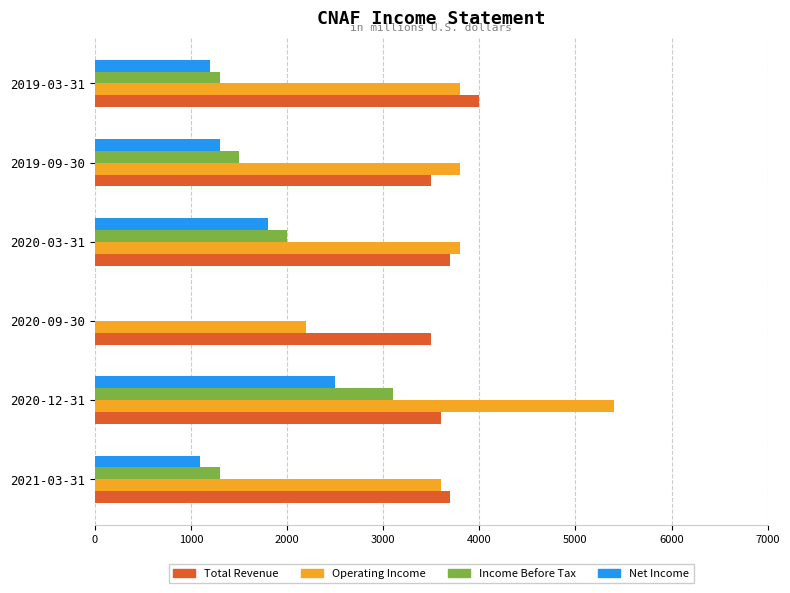

How many bars are there in each group?

4